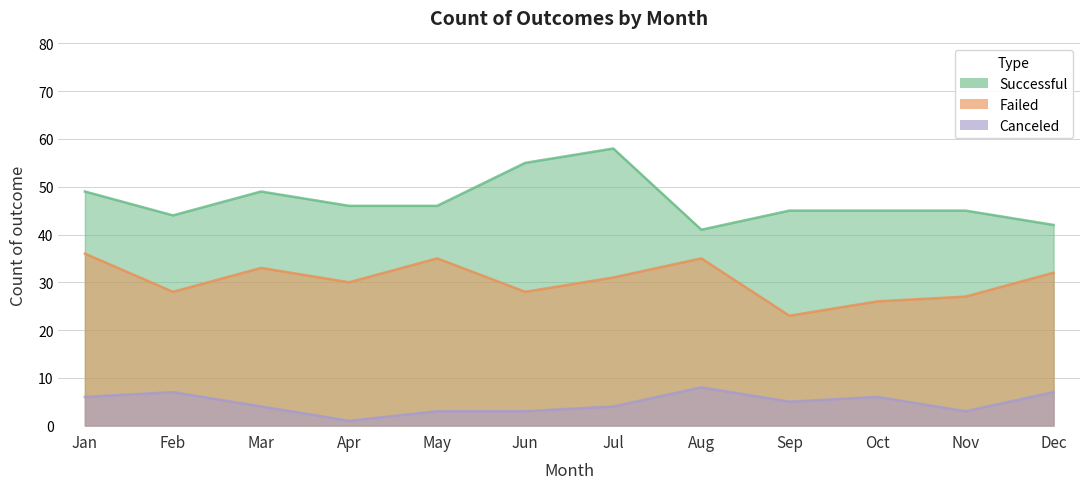

Between Jun and Mar, which is larger?

Jun